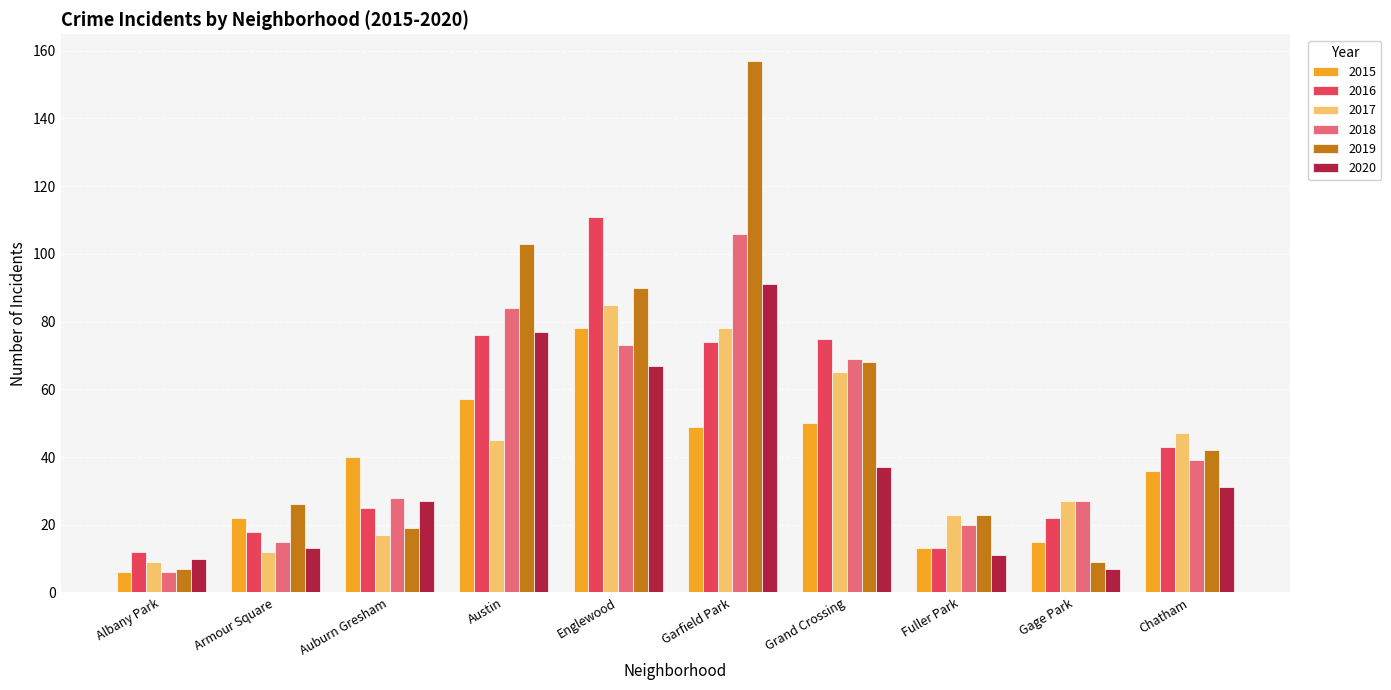

Between Armour Square and Austin, which series saw the biggest shift?

2019